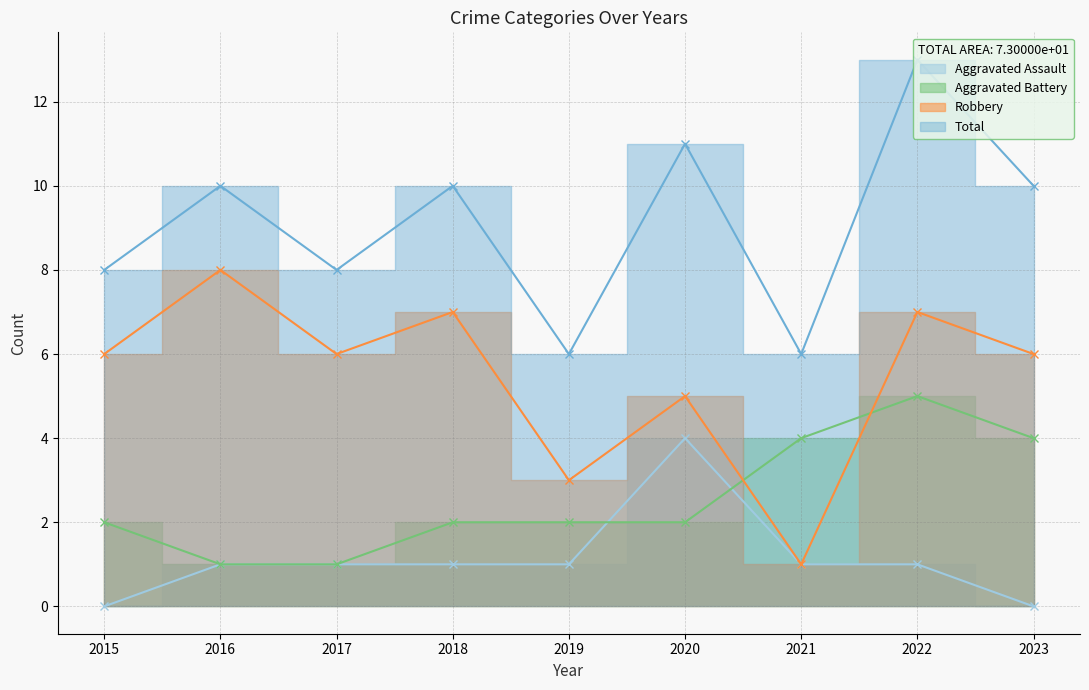

True or false: Aggravated Battery and Aggravated Assault intersect in this chart.

True